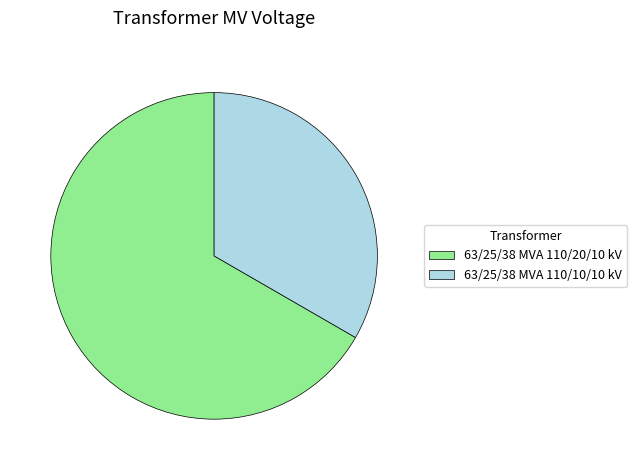

The 63/25/38 MVA 110/10/10 kV slice represents 33% of the pie. True or false?

True